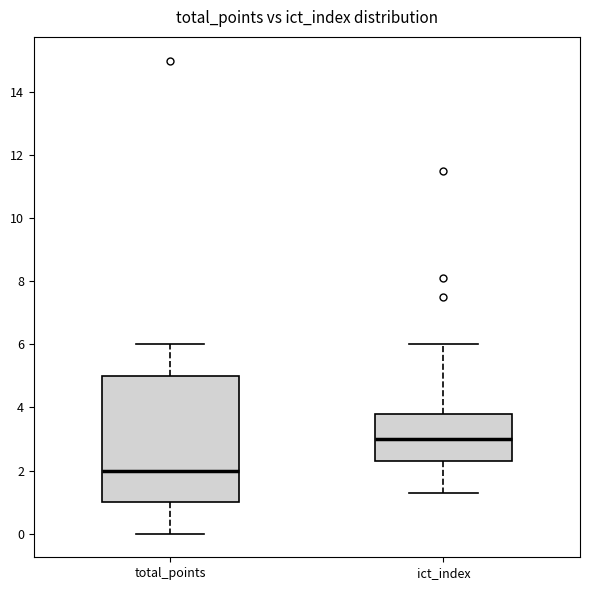

Reading left to right, read every box against the y-axis: the position of its median line, the range the box covers, and the ends of its whiskers. The values are not printed on the chart, so give them approximately, as read against the axis.

total_points: median 2.0, box 1.0 to 5.0, whiskers 0.0 to 6.0
ict_index: median 3.0, box 2.4 to 3.8, whiskers 1.4 to 6.0